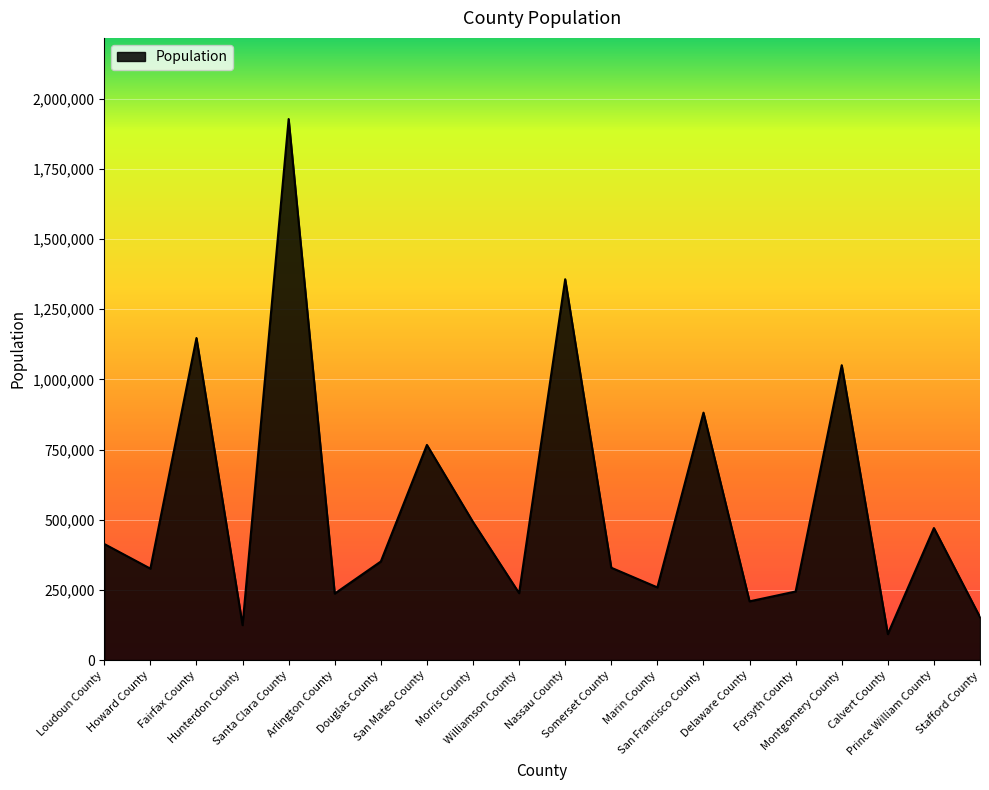

What position from the right is Delaware County?

6